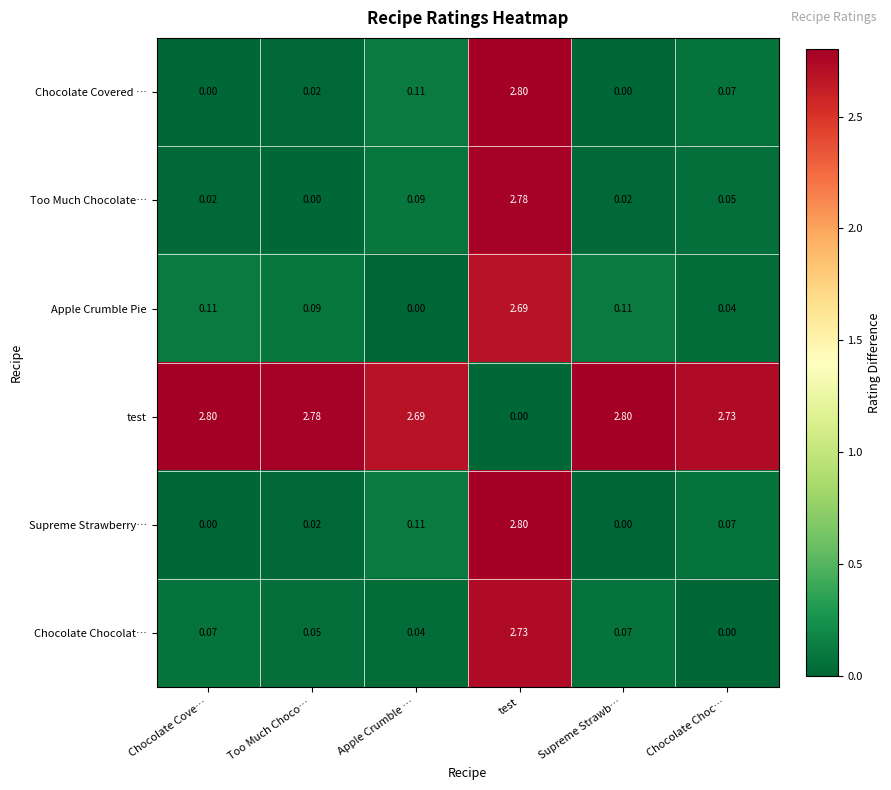

How many values in the Apple Crumble Pie series exceed 0?

5